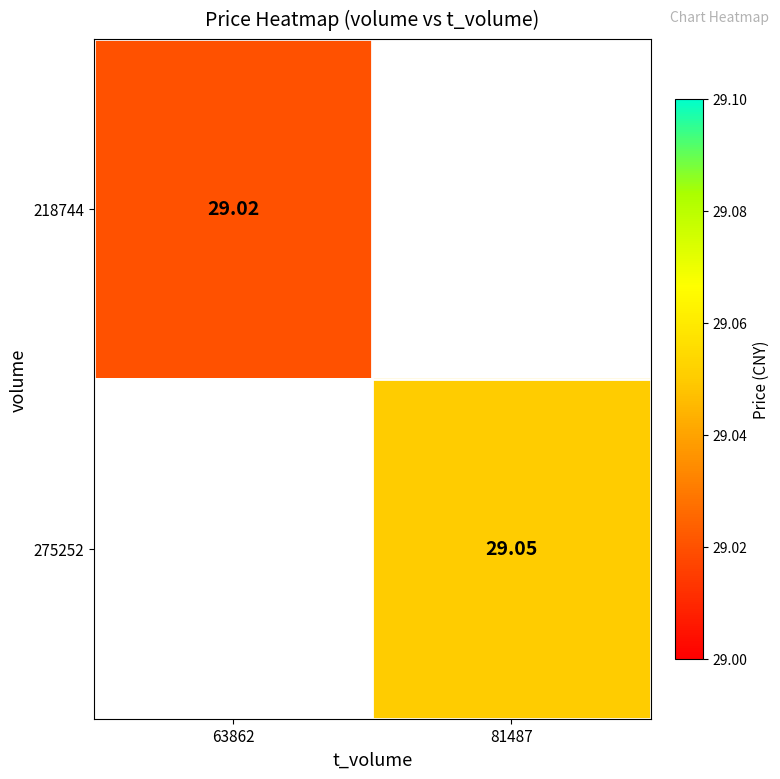

Is the value of 218744 at 63862 greater than the value of 275252 at 81487?

No